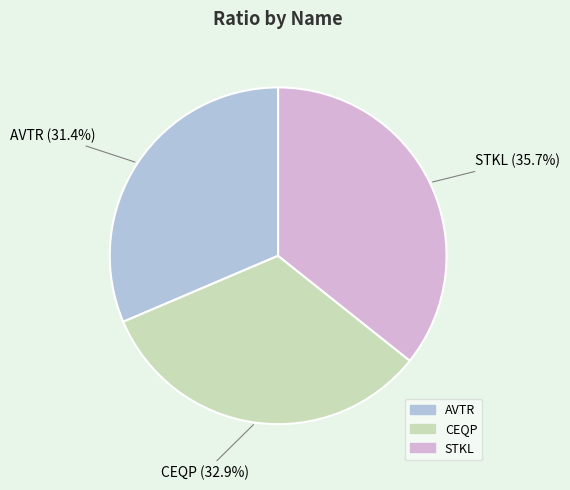

Is it true that STKL is 36% of the pie?

True